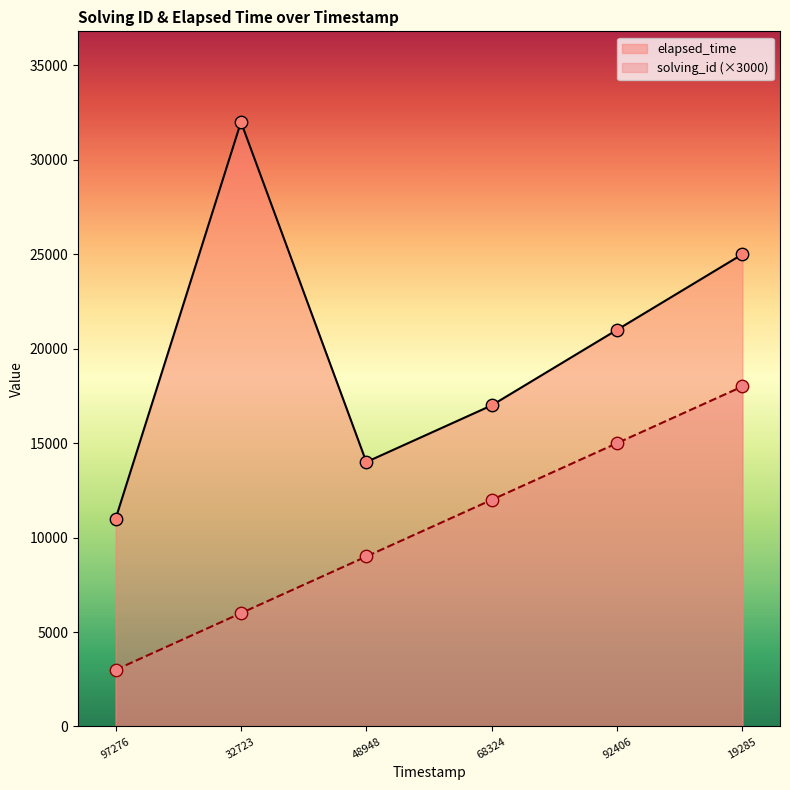

At which category is the sum across all series the highest?

19285